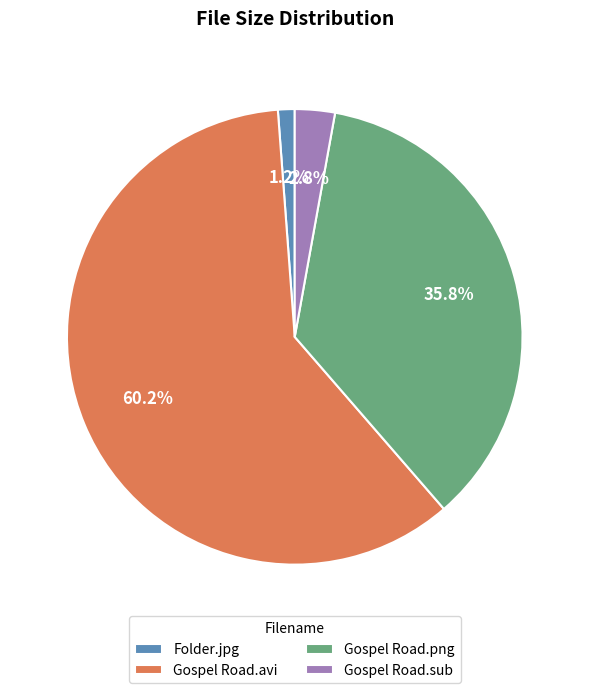

Is the sum of Folder.jpg and Gospel Road.png greater than half?

No